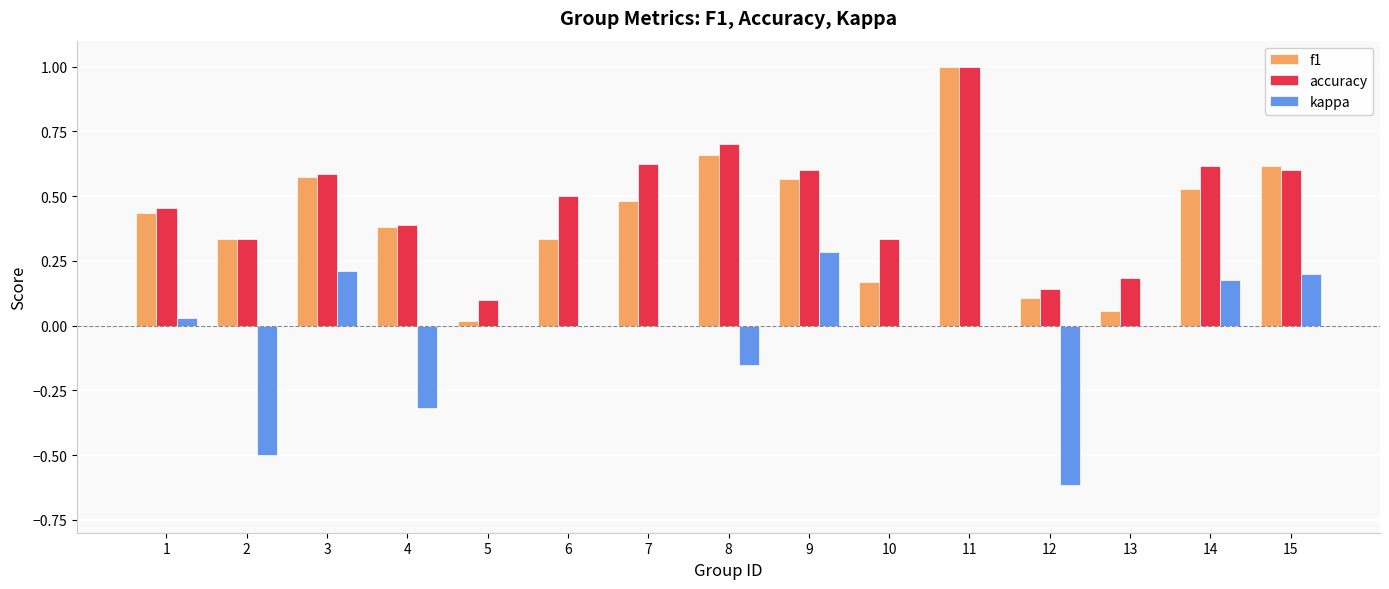

Between 5 and 10, which series saw the biggest shift?

accuracy